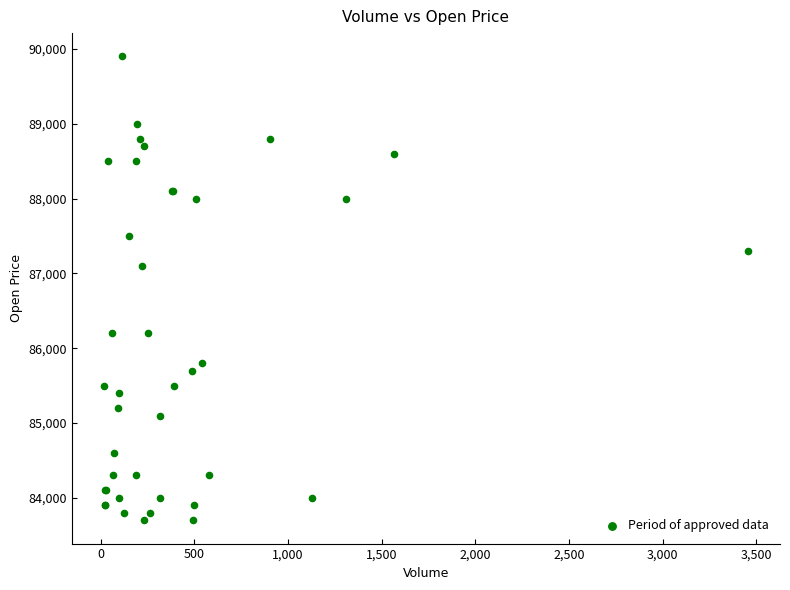

What Y value in the scatter plot is closest to 86800?

87100